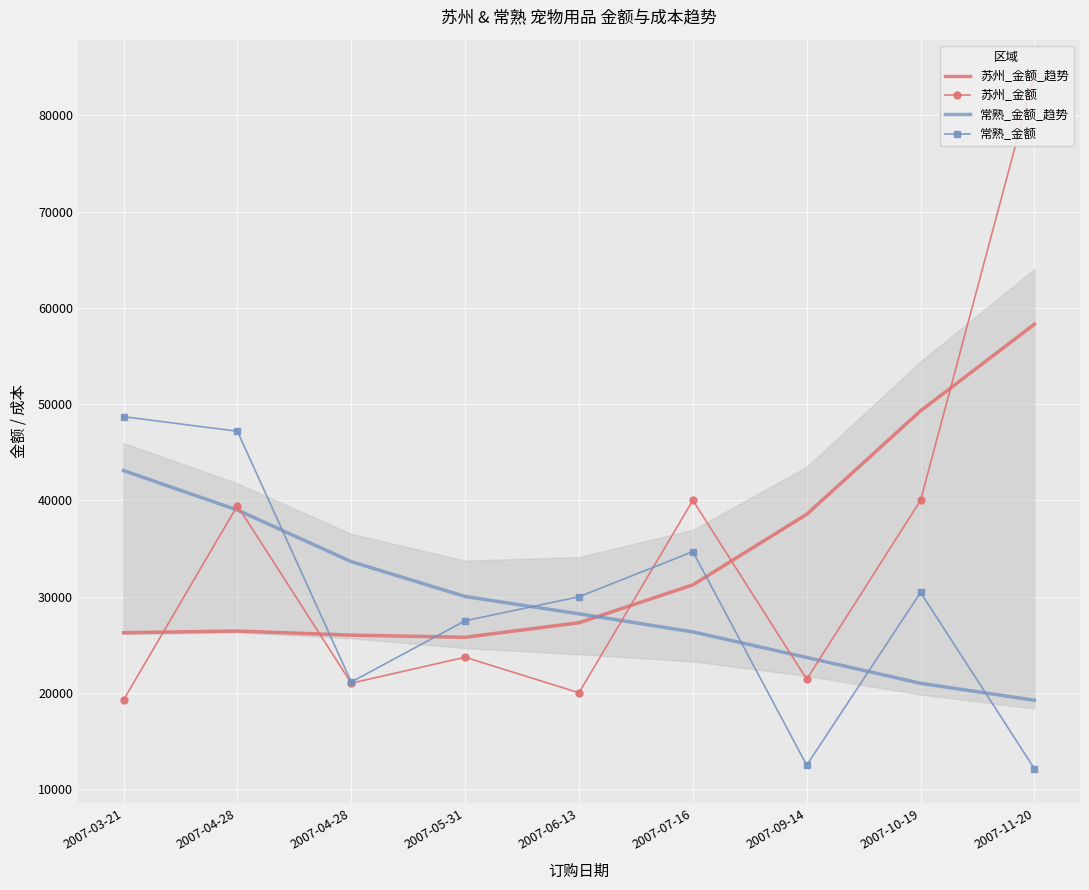

Reading left to right, transcribe all the data shown in this chart.

苏州_金额_趋势: 26256.0	26431.7	26008.1	25786.5	27295.9	31229.6	38562.5	49313.2	58316.2
苏州_金额: 19269.7	39465.2	21015.9	23710.3	20015.1	40014.1	21423.9	40014.1	84271.5
常熟_金额_趋势: 43106.3	39006.7	33645.0	30023.3	28223.4	26343.5	23686.0	21003.1	19240.1
常熟_金额: 48705.7	47192.0	21136.4	27499.5	29993.5	34682.8	12493.0	30449.3	12125.3